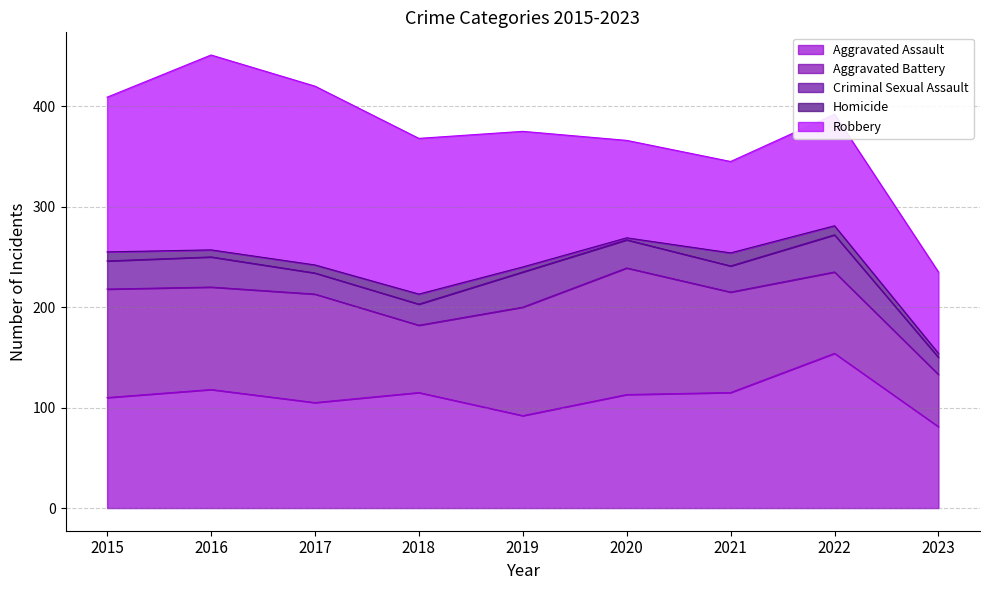

How many lines are shown in the chart?

5